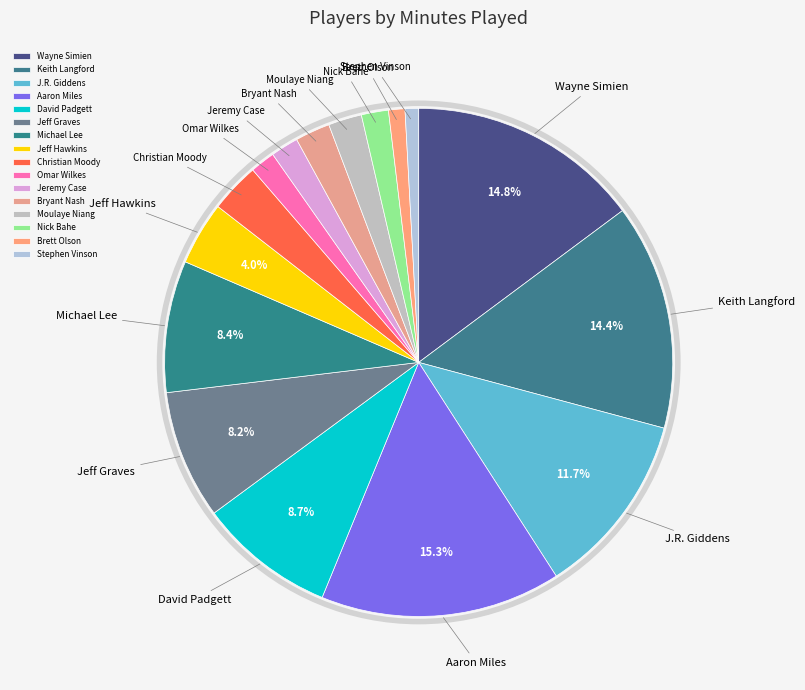

How many segments does this pie chart have?

16